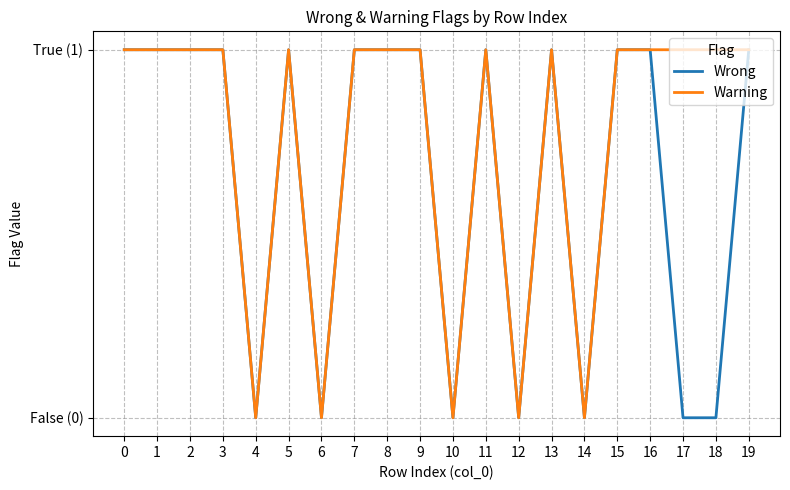

What is the average value of the Wrong series?

1